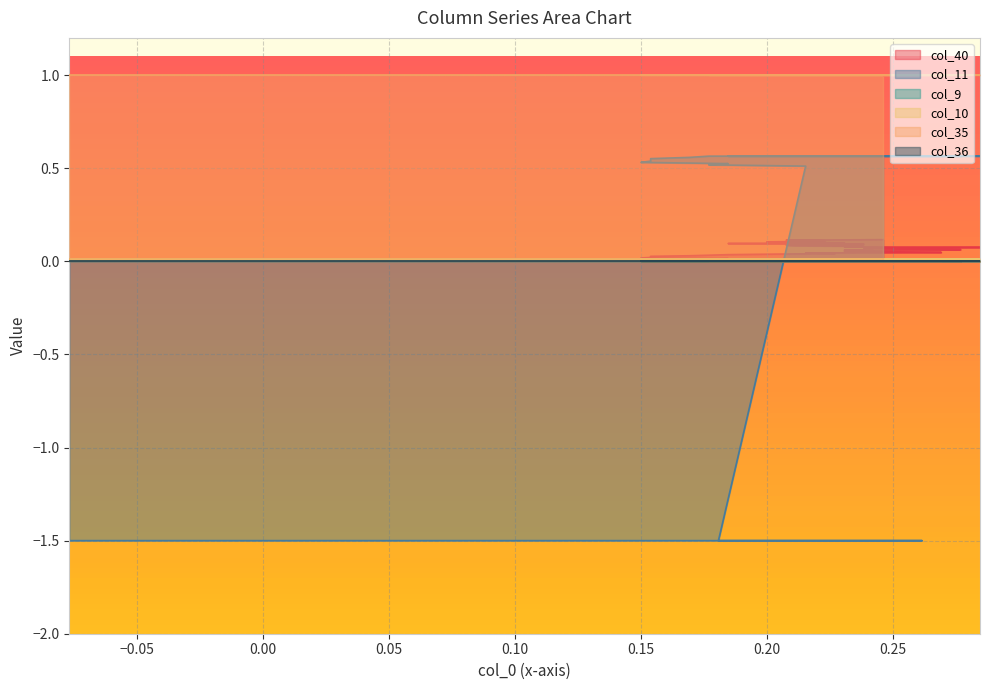

The value of col_11 at 0.15 is 0.5. True or false?

True